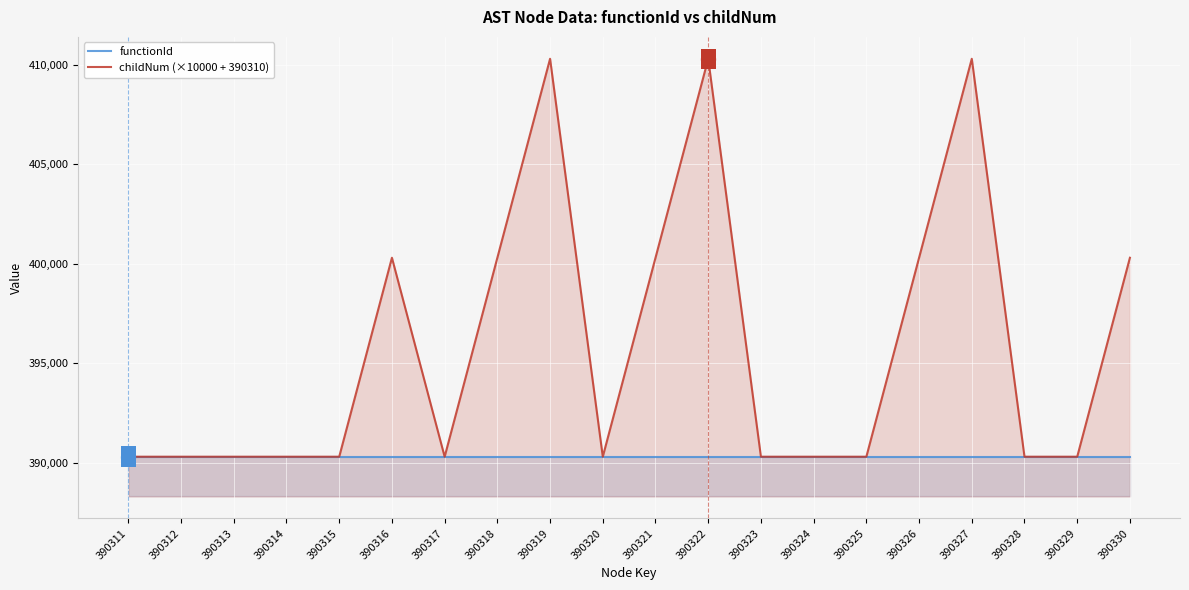

Rank the series by their maximum value, from highest to lowest.

childNum (×10000 + 390310), functionId